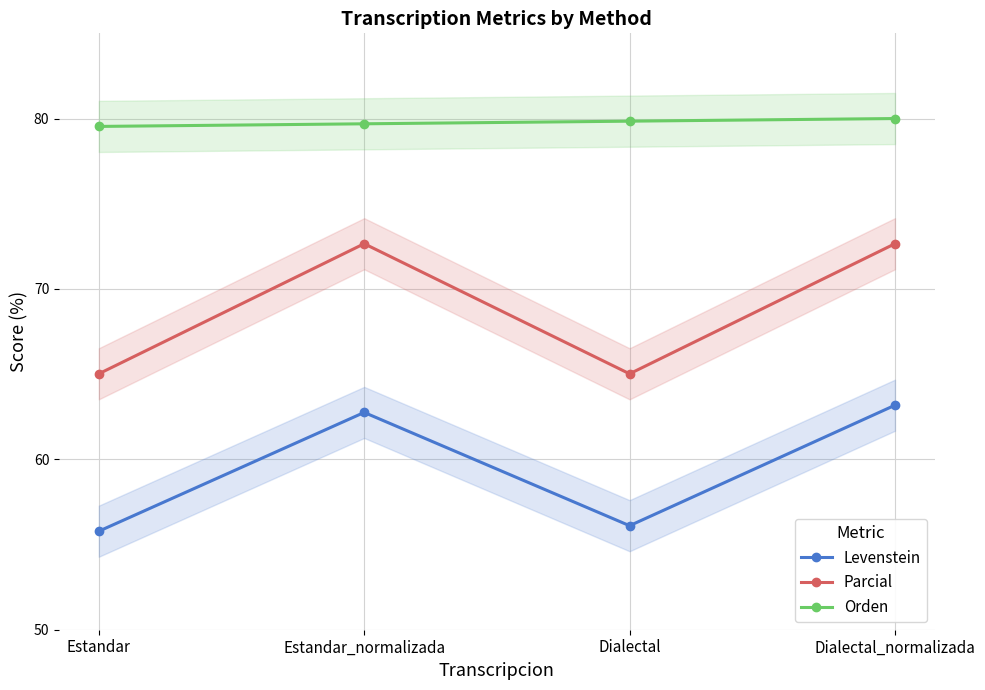

Rank the series by their maximum value, from highest to lowest.

Orden, Parcial, Levenstein